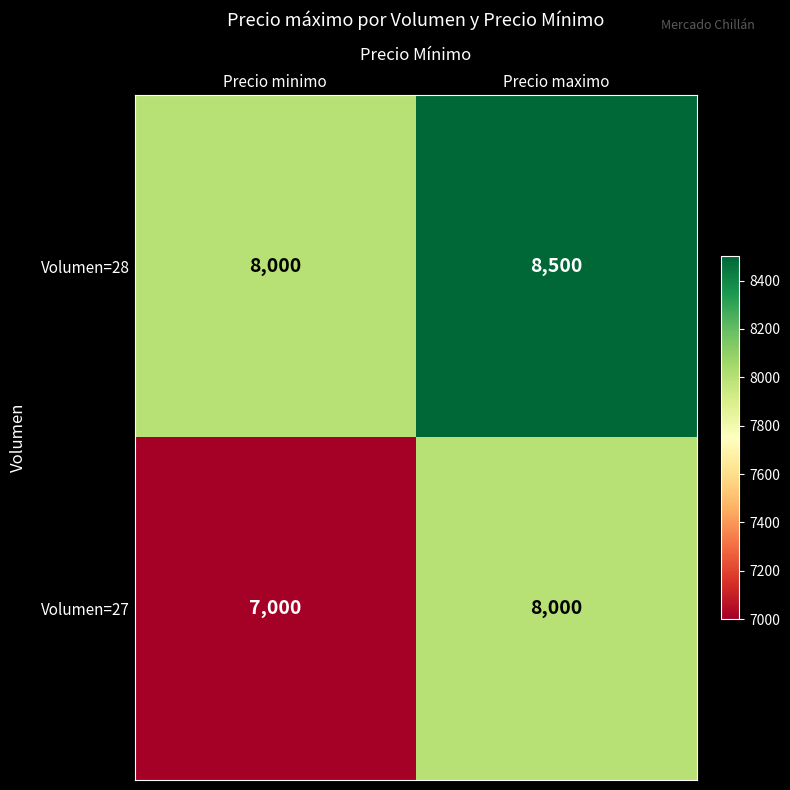

Rank the series by their average value, from lowest to highest.

Volumen=27, Volumen=28